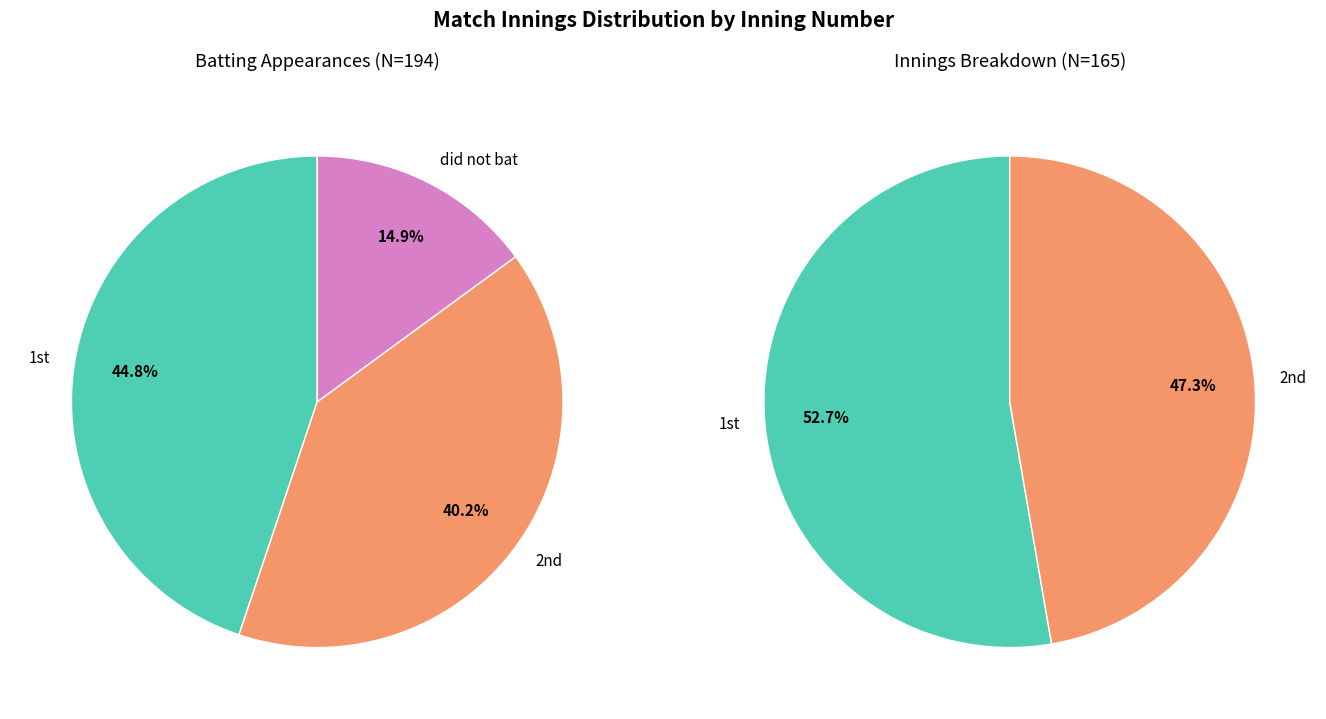

Count the number of slices in the pie.

3